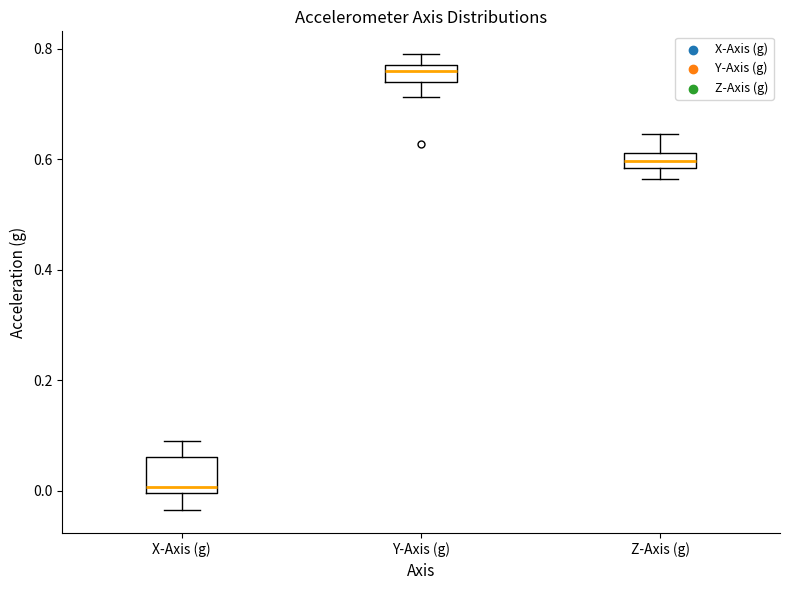

Comparing the boxes themselves (not the whiskers), which one is the tallest?

X-Axis (g)